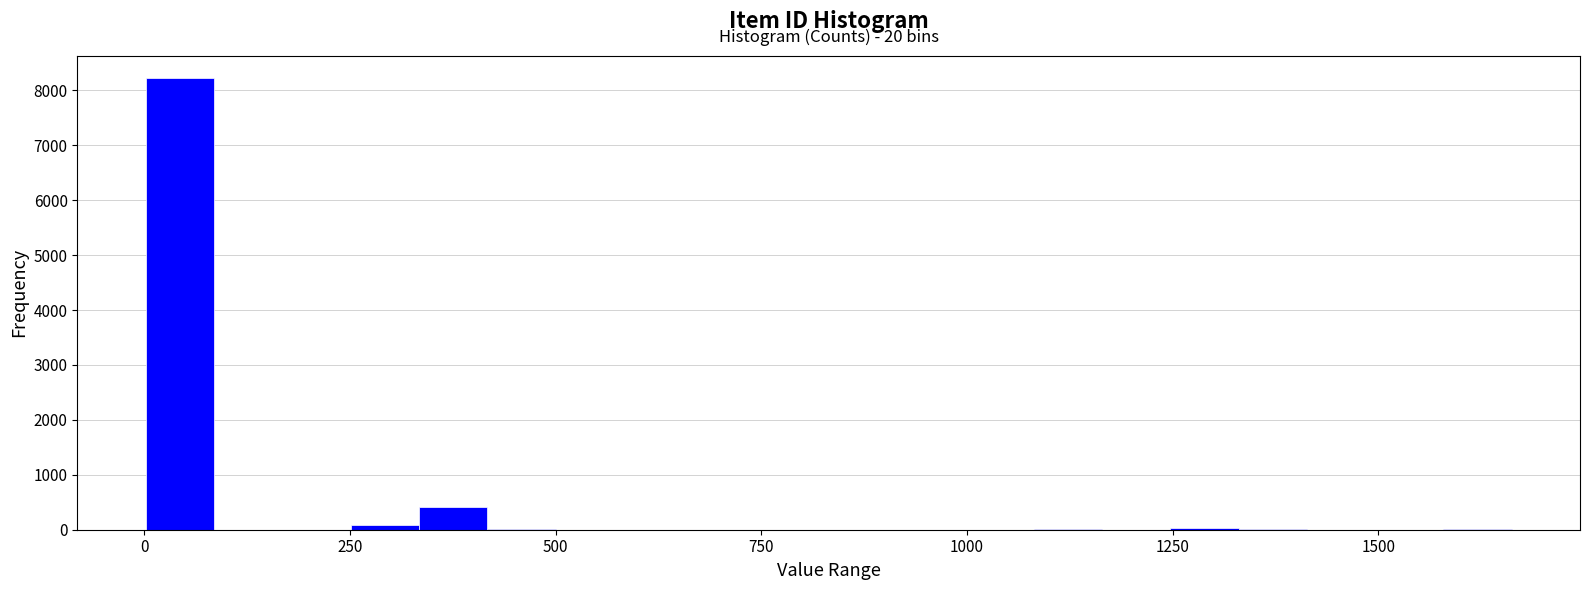

Read against the x-axis, roughly where is the centre of the tallest bar?

50